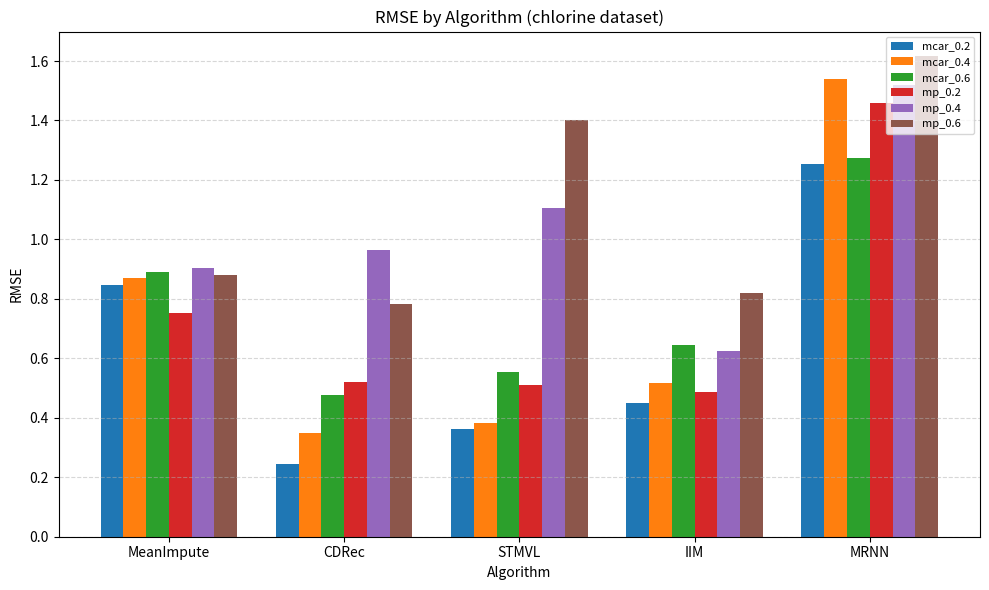

What are all the series names shown in the legend?

mcar_0.2, mcar_0.4, mcar_0.6, mp_0.2, mp_0.4, mp_0.6